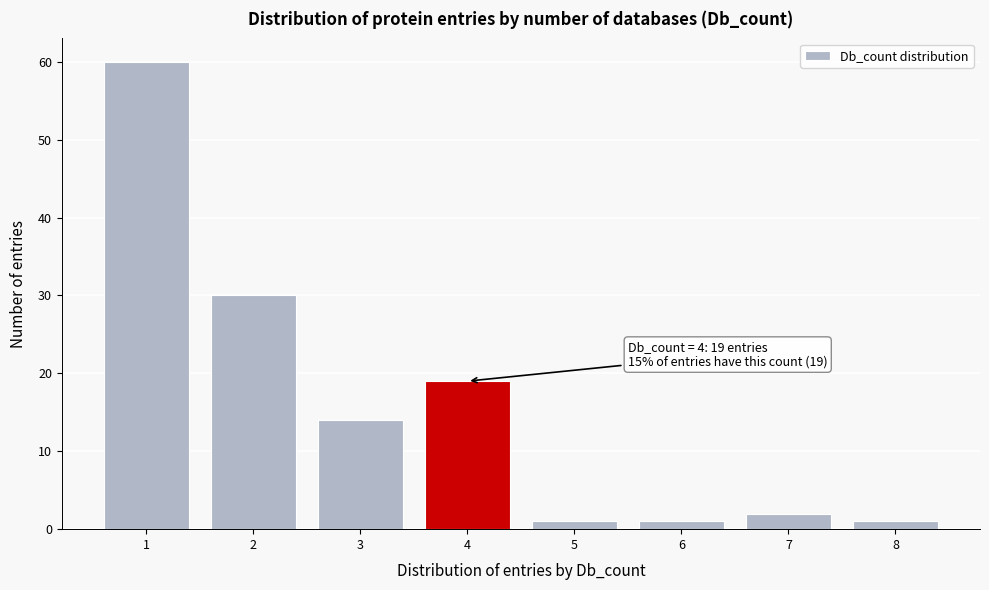

Which range on the x-axis has the tallest bar?

0.5 to 1.5